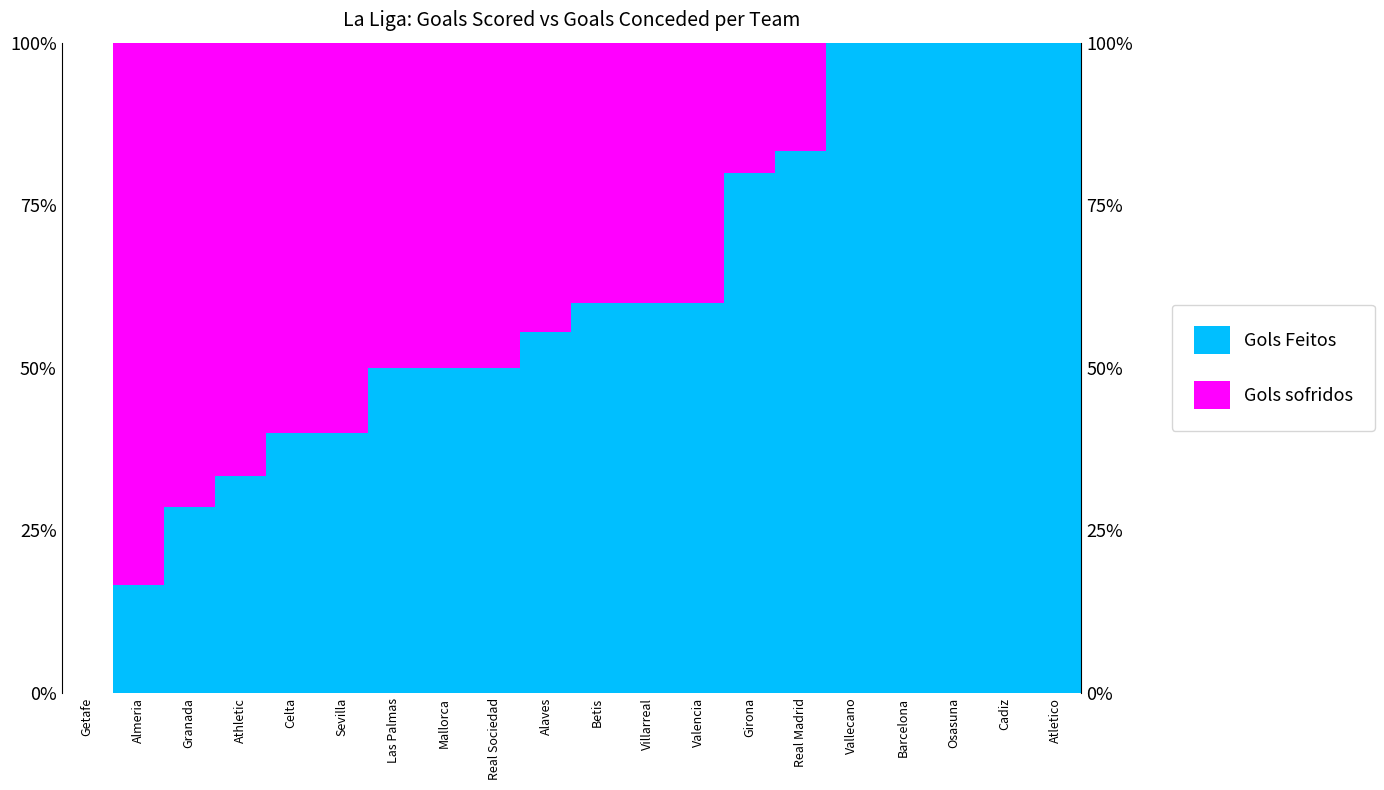

Which series has the largest total across all categories?

Gols Feitos